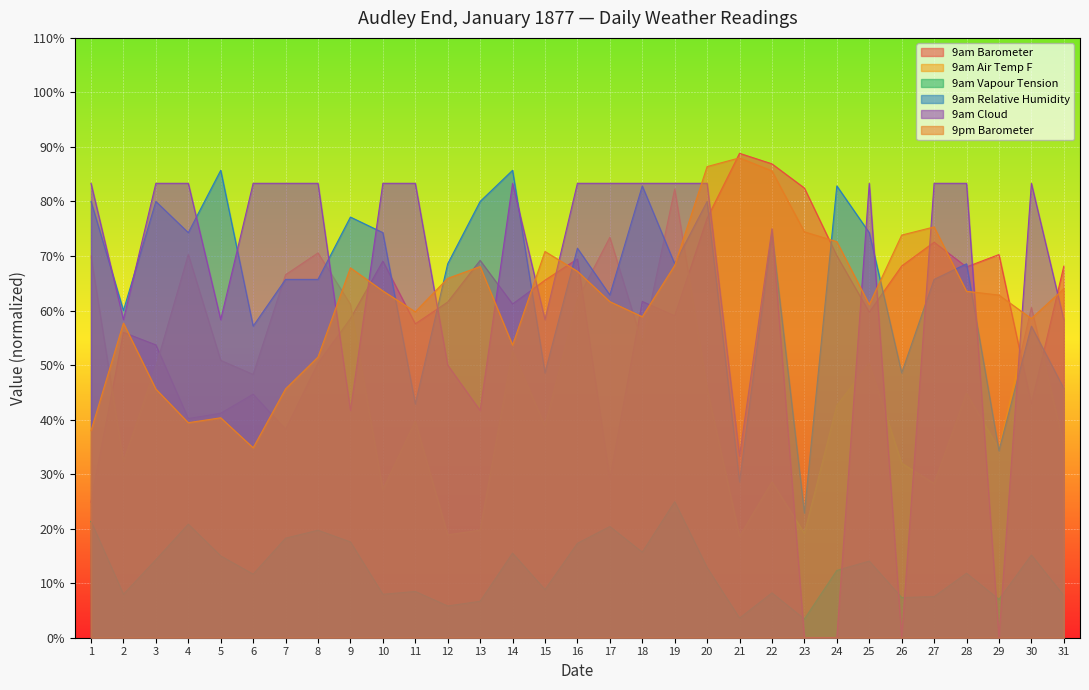

What is the average value of the 9pm Barometer series?

62.1